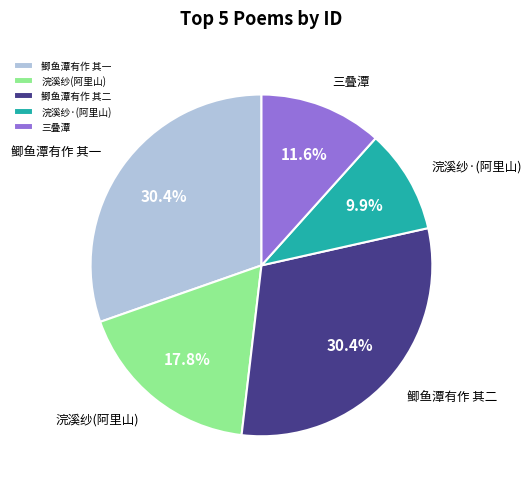

How much of the chart is everything except 鲫鱼潭有作 其一?

69.6%